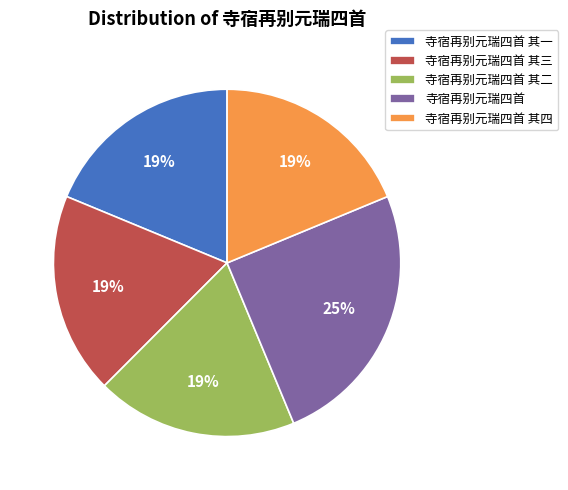

To the nearest percent, what portion does 寺宿再别元瑞四首 其四 represent?

19%